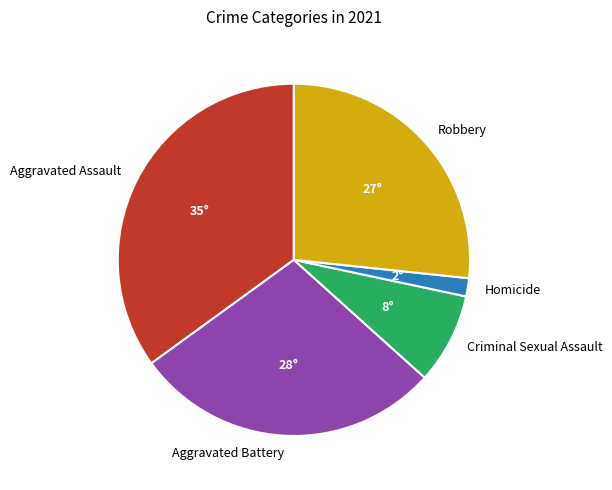

True or false: Robbery accounts for 27% of the total.

True